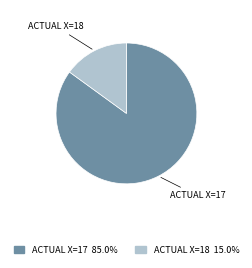

How many segments does this pie chart have?

2